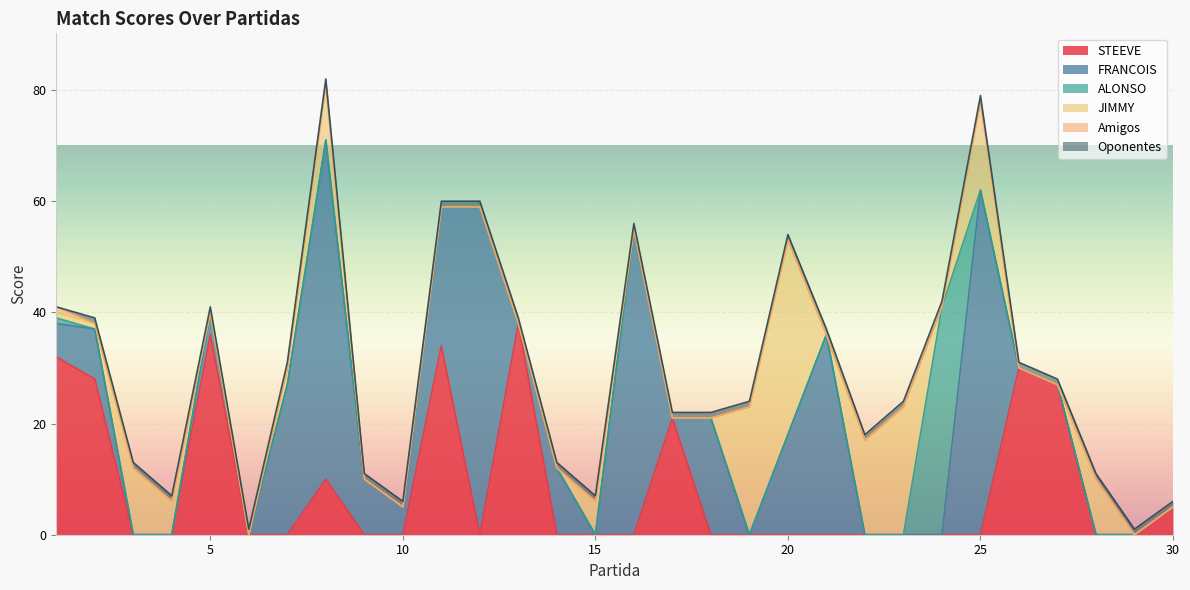

Does the chart display data point markers on the line(s)?

No